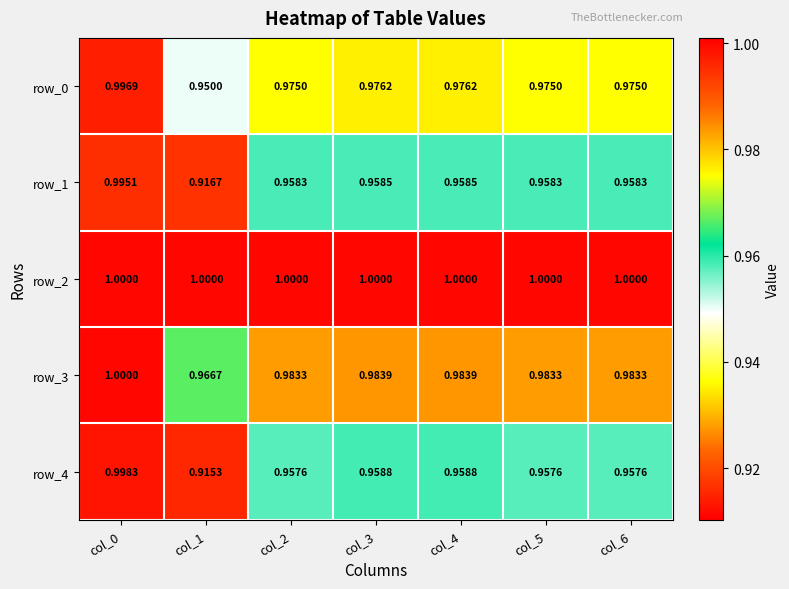

Reading right to left, what are all the values shown in this chart?

row_0: 1.0	1.0	1.0	1.0	1.0	0.9	1.0
row_1: 1.0	1.0	1.0	1.0	1.0	0.9	1.0
row_2: 1.0	1.0	1.0	1.0	1.0	1.0	1.0
row_3: 1.0	1.0	1.0	1.0	1.0	1.0	1.0
row_4: 1.0	1.0	1.0	1.0	1.0	0.9	1.0